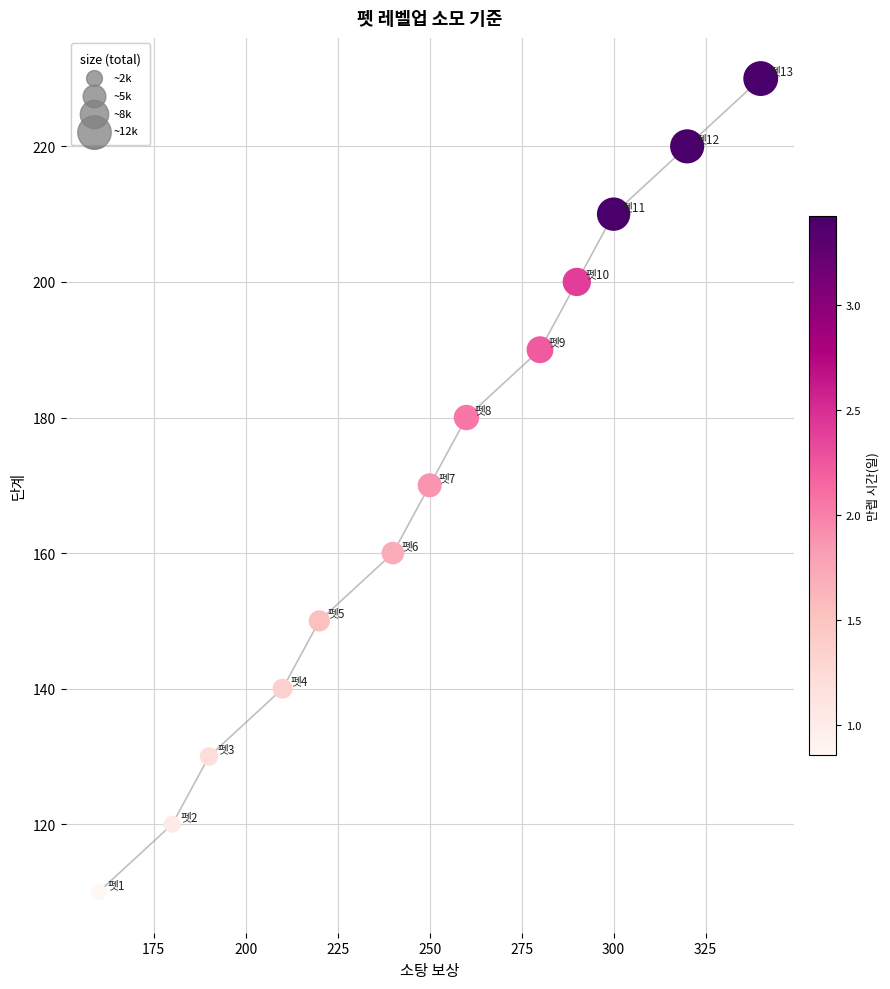

What is the range of X values (max minus min)?

180